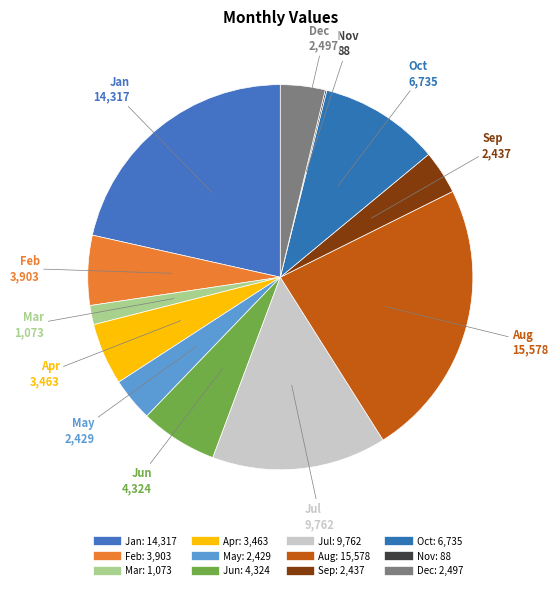

What percentage is NOT represented by Jun?

93.5%